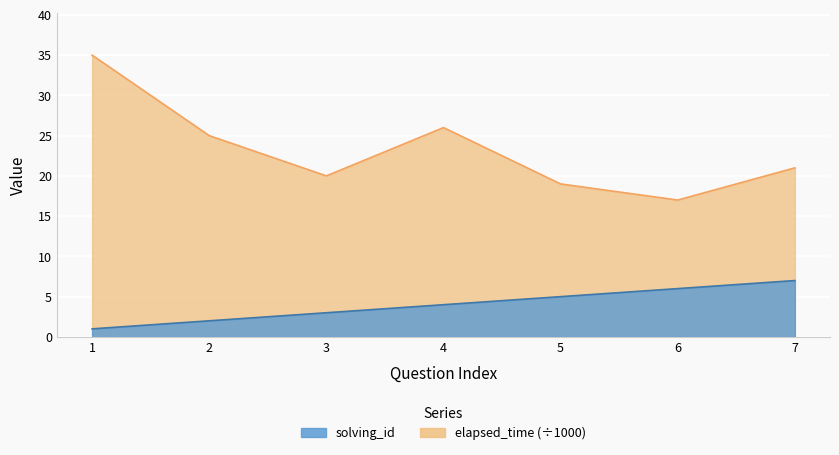

Where does the solving_id series first go above 4?

5